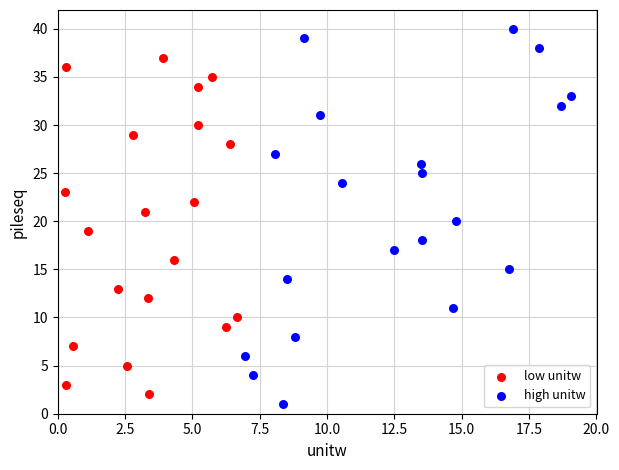

Which series contains the lowest Y value?

high unitw